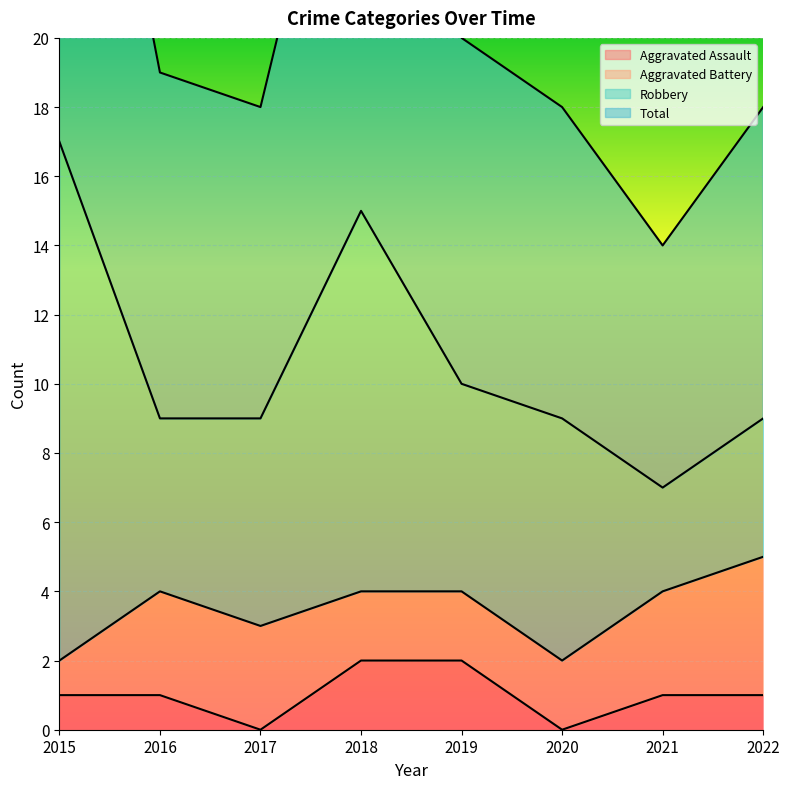

True or false: Total and Aggravated Assault cross at least once.

False